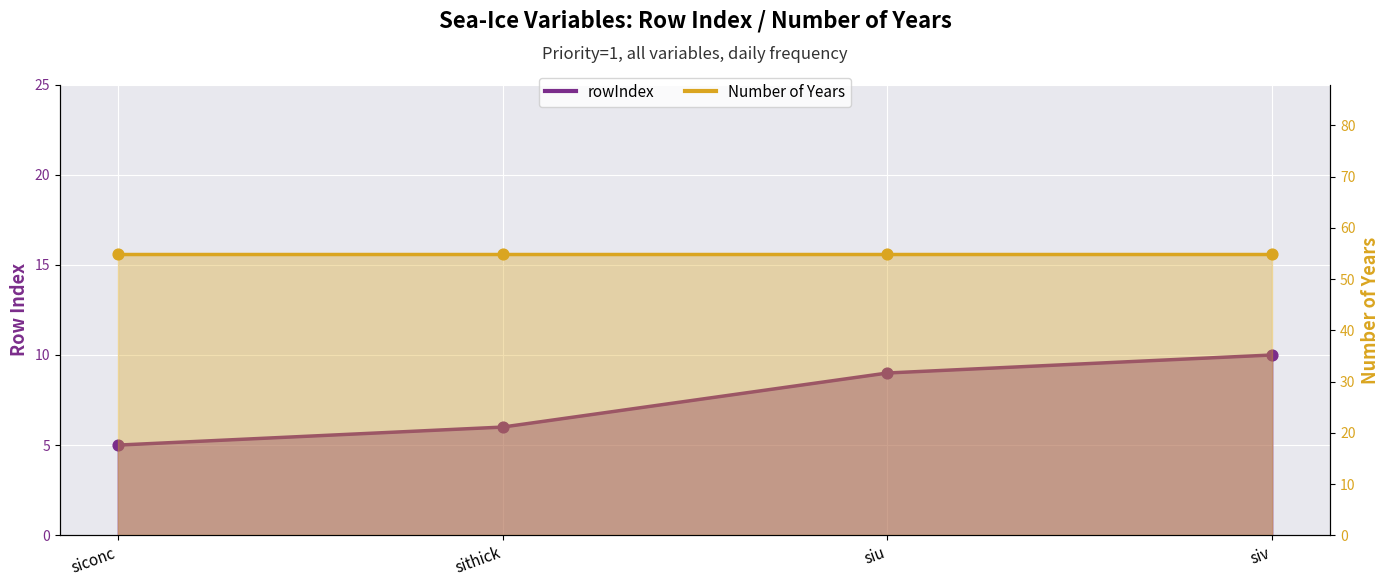

Between siv and sithick, which is larger?

siv